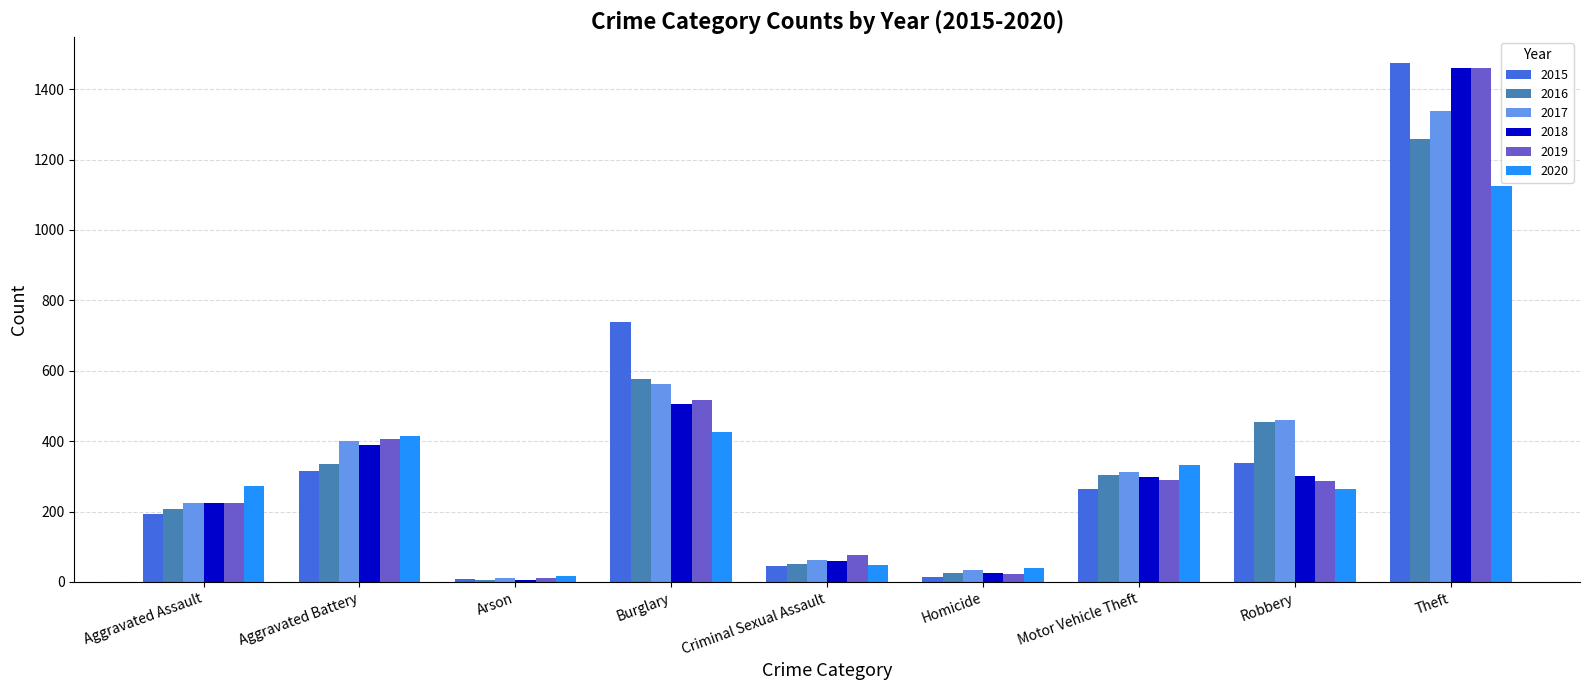

Which series has the largest range (max minus min)?

2015